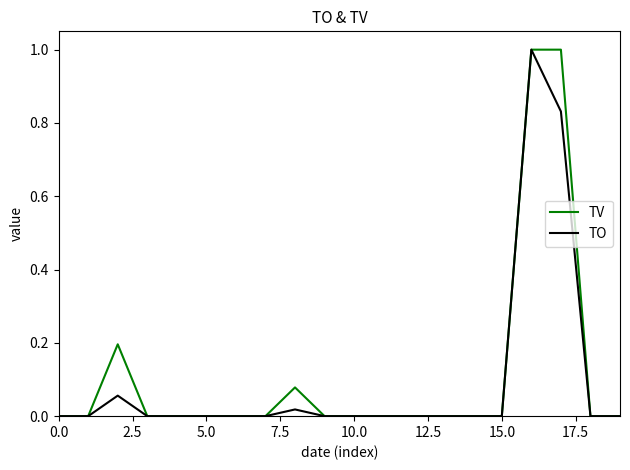

What is the maximum value for TO?

1.0